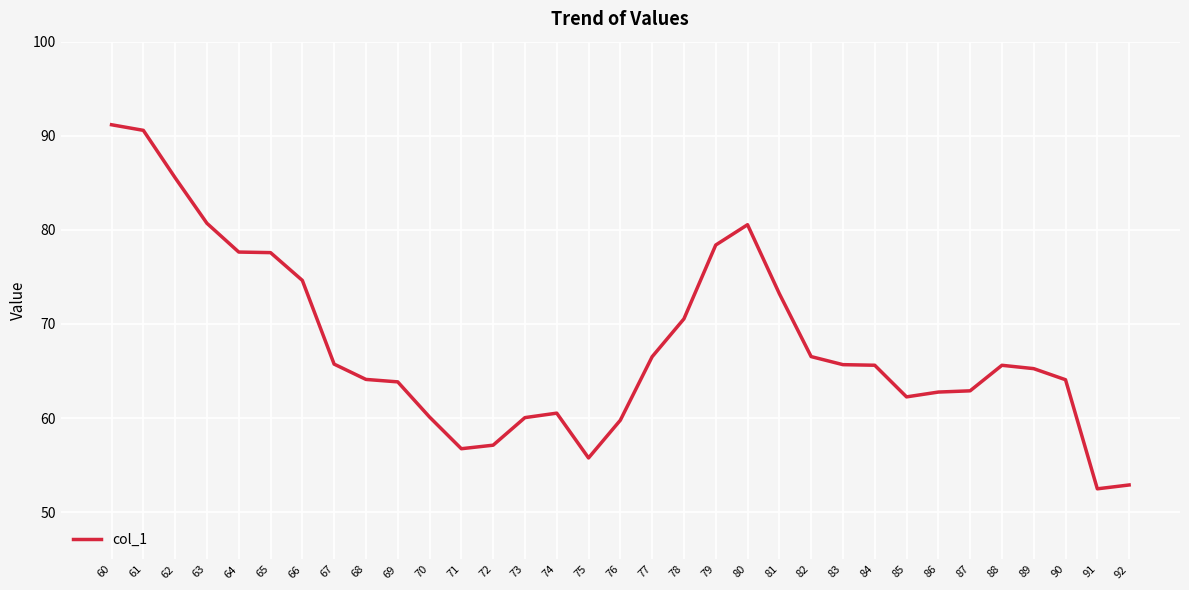

What is the difference between the values at 79 and 87?

15.5